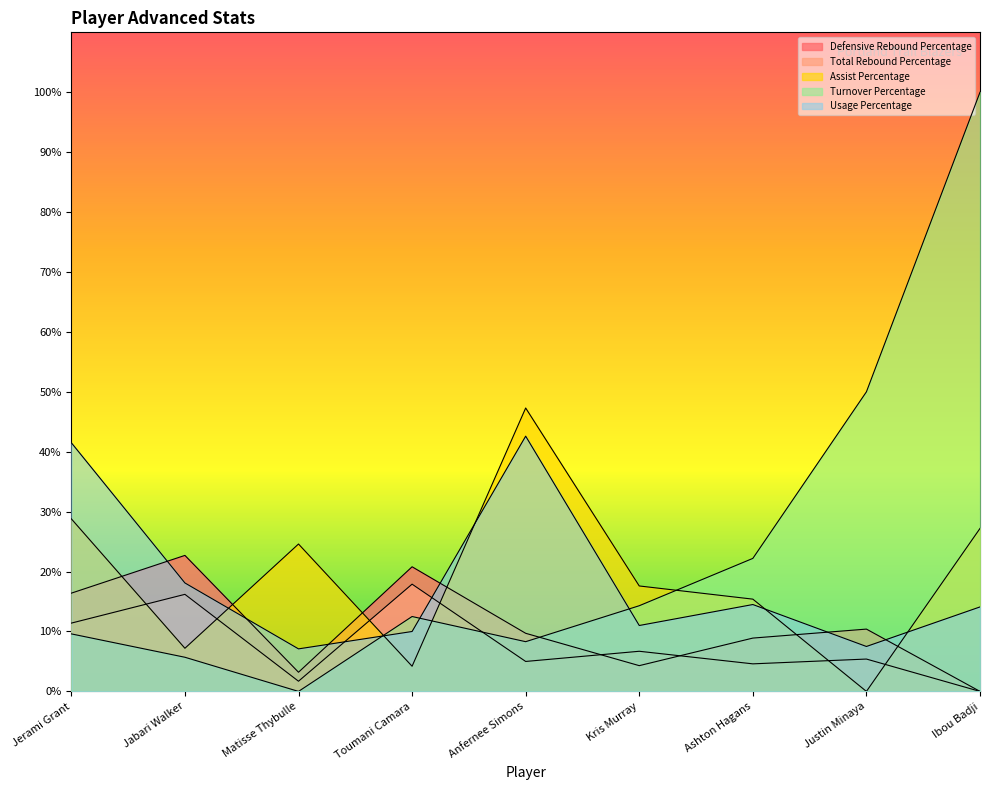

Where is Turnover Percentage nearest to the value 50?

Justin Minaya